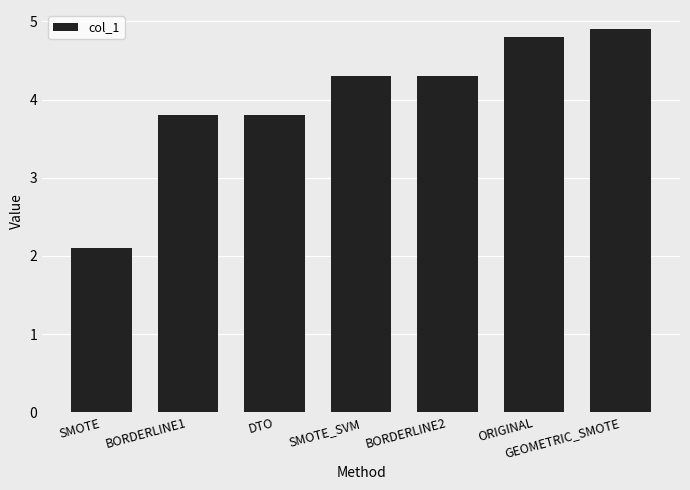

Reading left to right, transcribe all the data shown in this chart.

SMOTE=2.1	BORDERLINE1=3.8	DTO=3.8	SMOTE_SVM=4.3	BORDERLINE2=4.3	ORIGINAL=4.8	GEOMETRIC_SMOTE=4.9